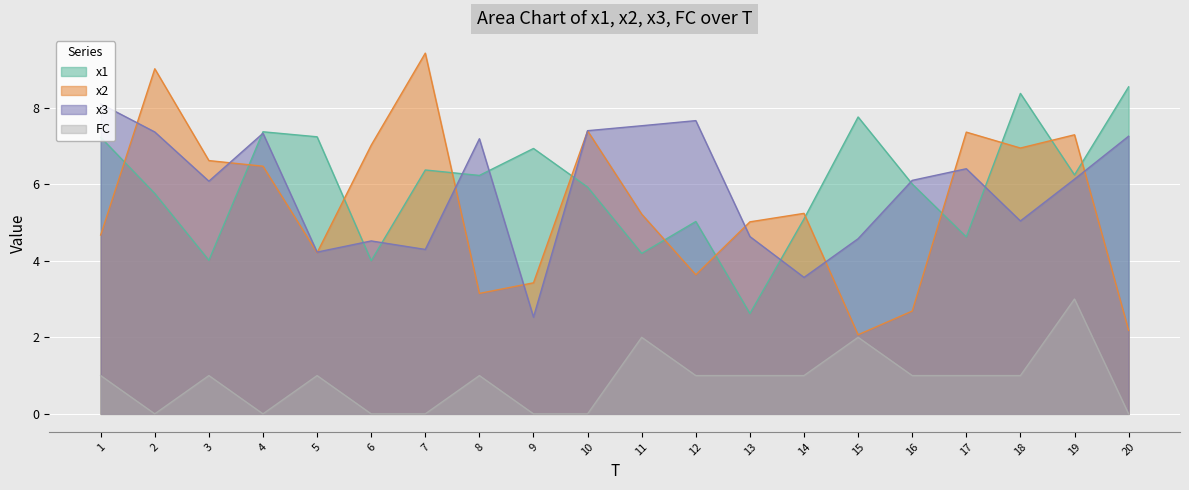

What is the difference between the maximum and minimum values in the FC series?

3.0